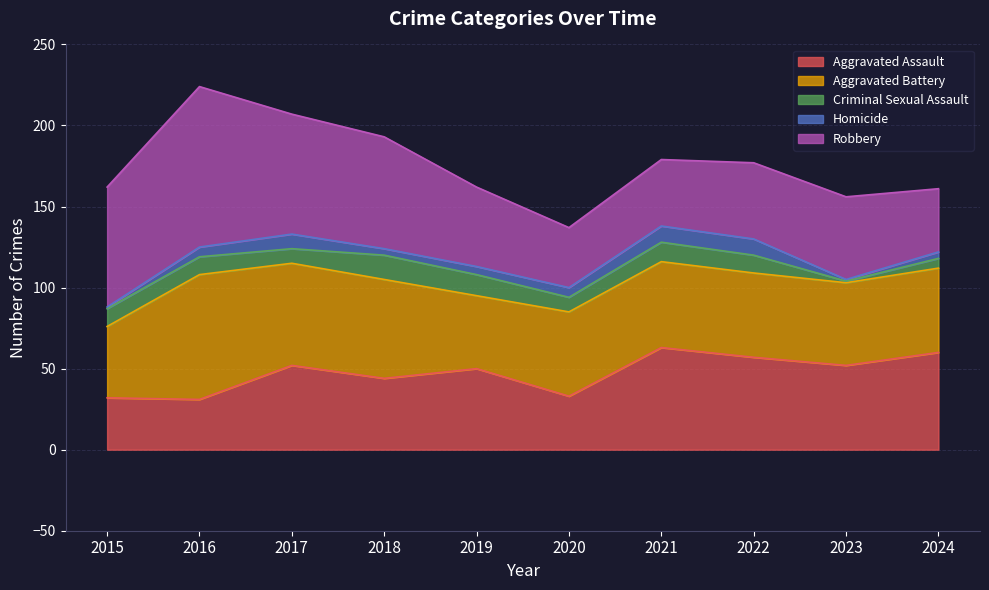

Where is Robbery nearest to the value 68?

2018